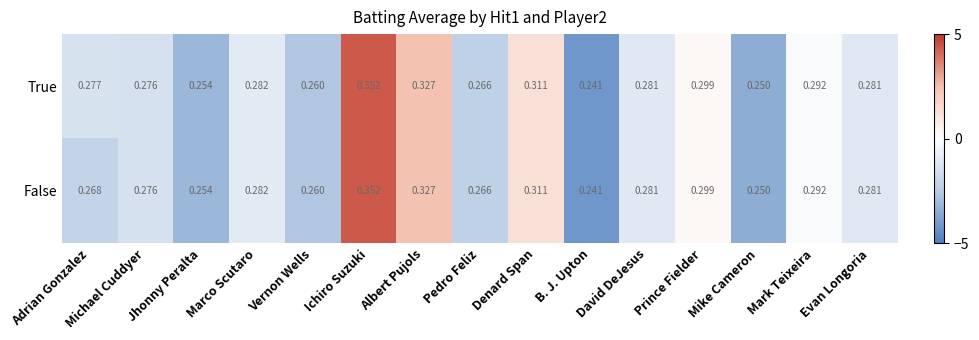

Is the value of True at Denard Span greater than the value of False at Michael Cuddyer?

Yes